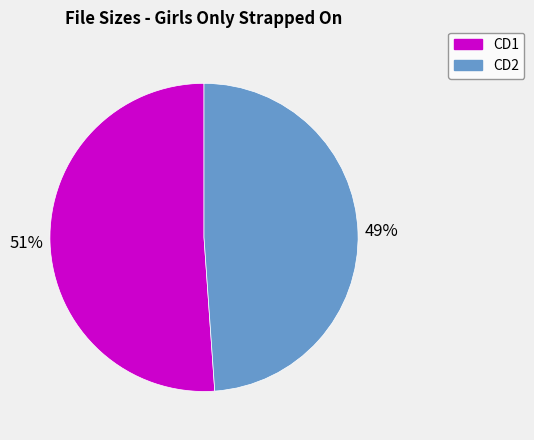

Count the number of slices in the pie.

2